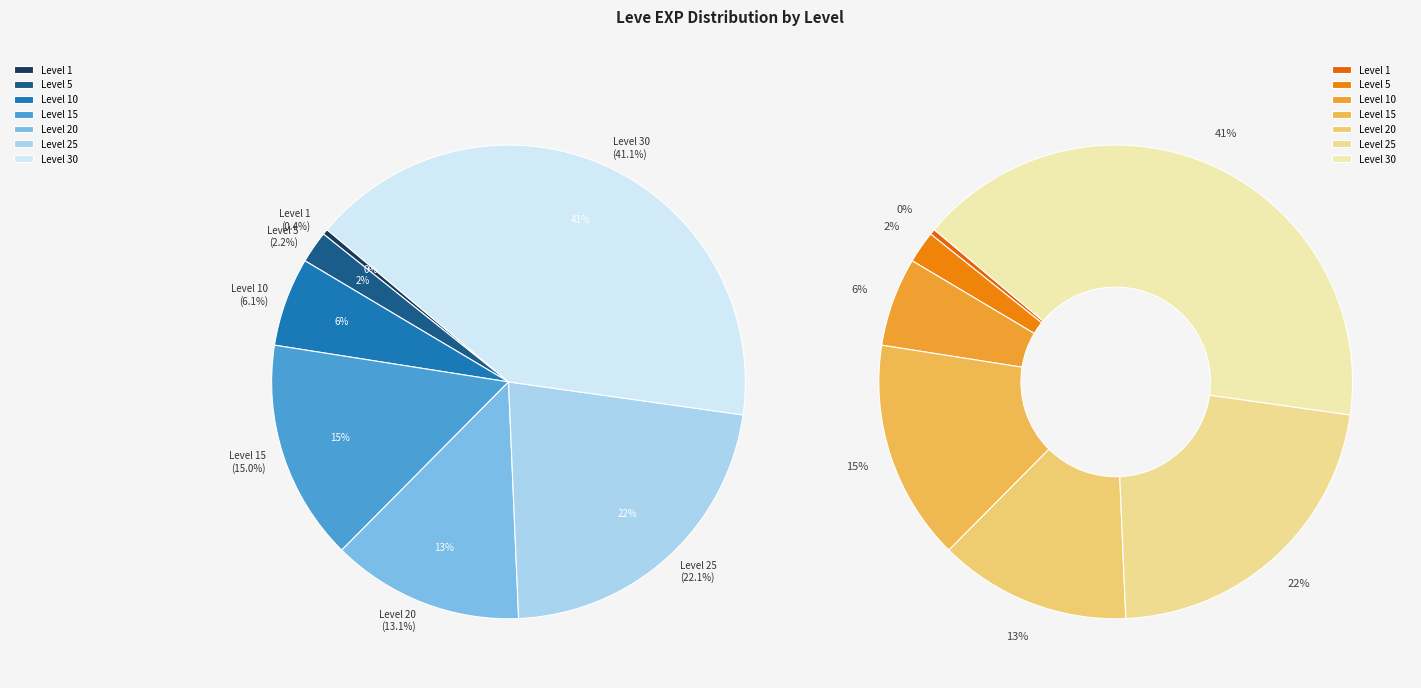

What is the ratio of the value at Level 15 to the value at Level 10?

2.5